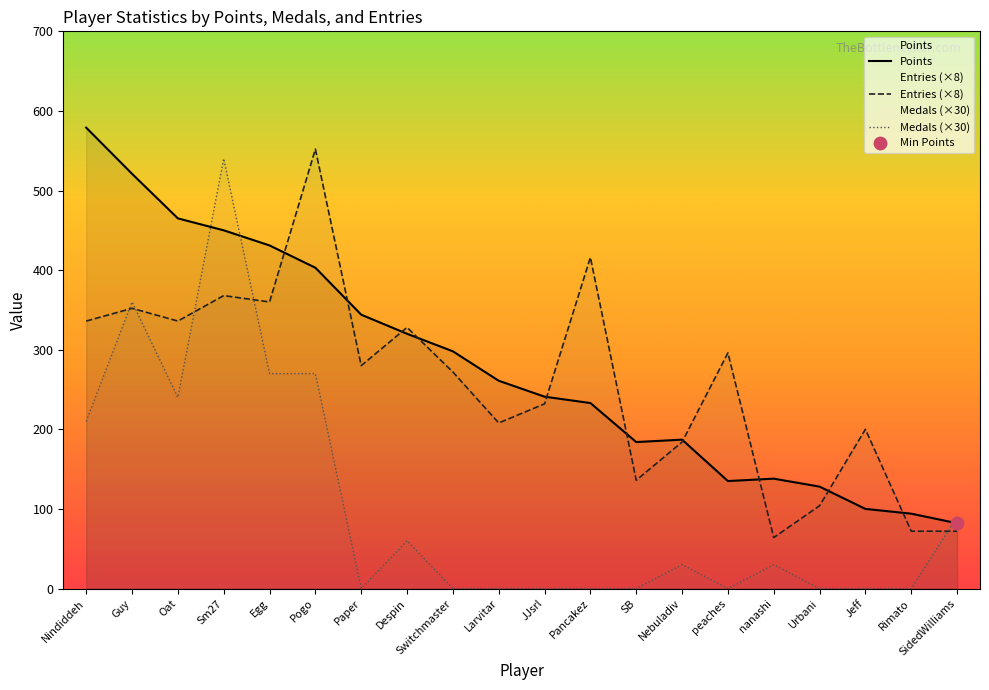

Which series reaches the minimum Y coordinate?

Medals (×30)